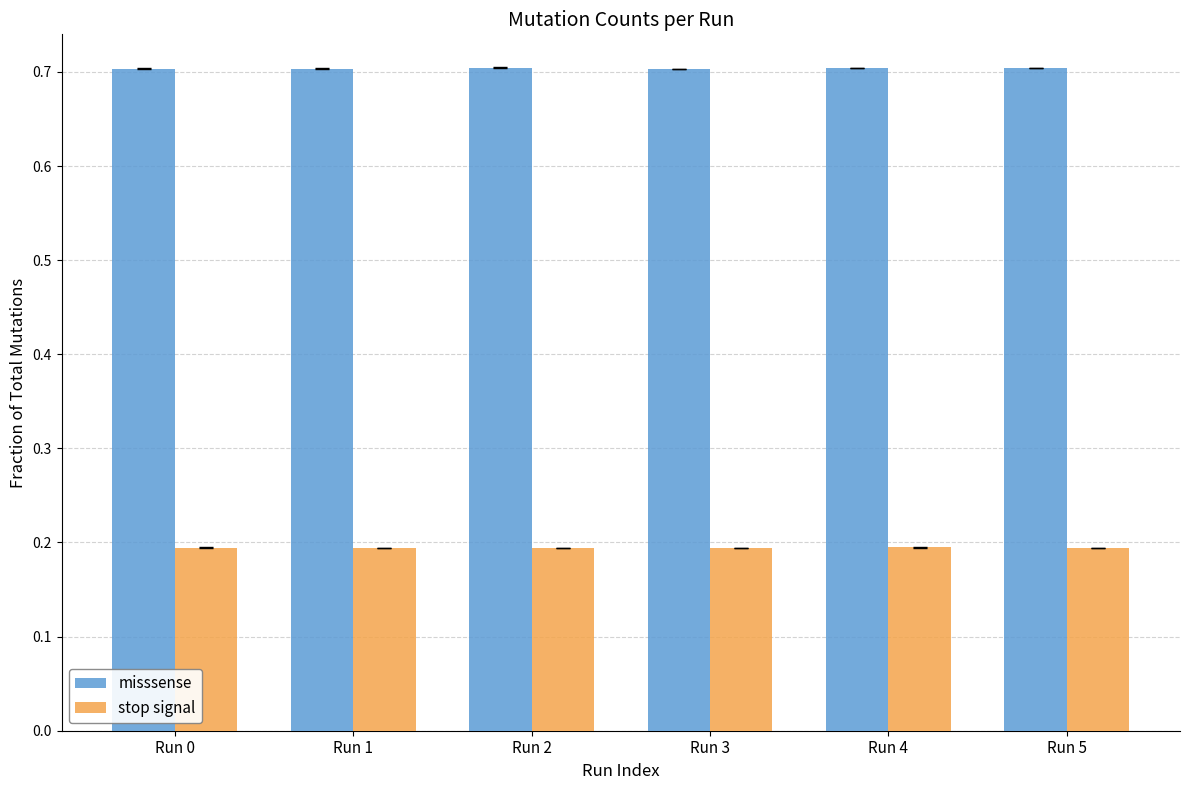

What is the total value across all series at Run 1?

0.9